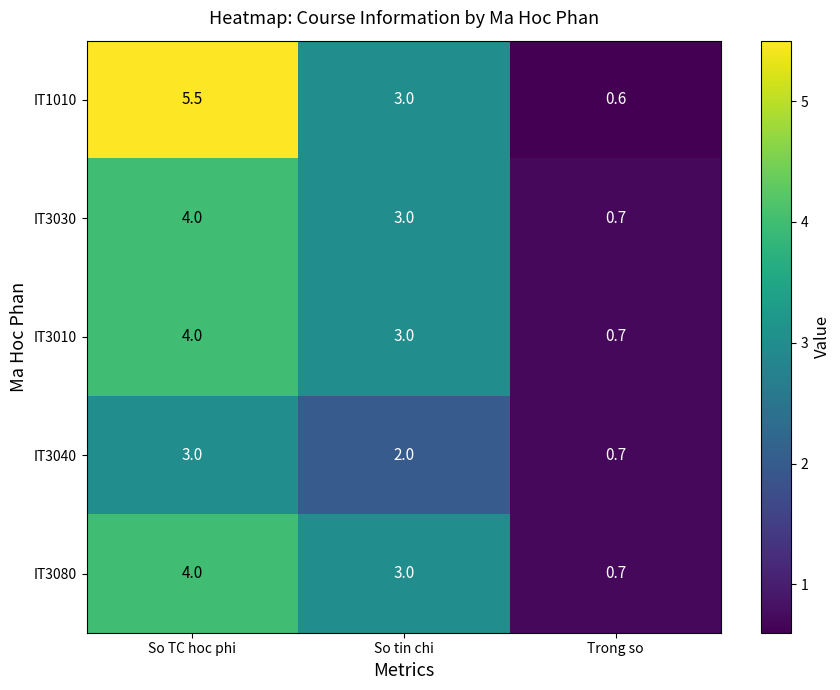

What is the difference between the highest and lowest values at So TC hoc phi?

2.5